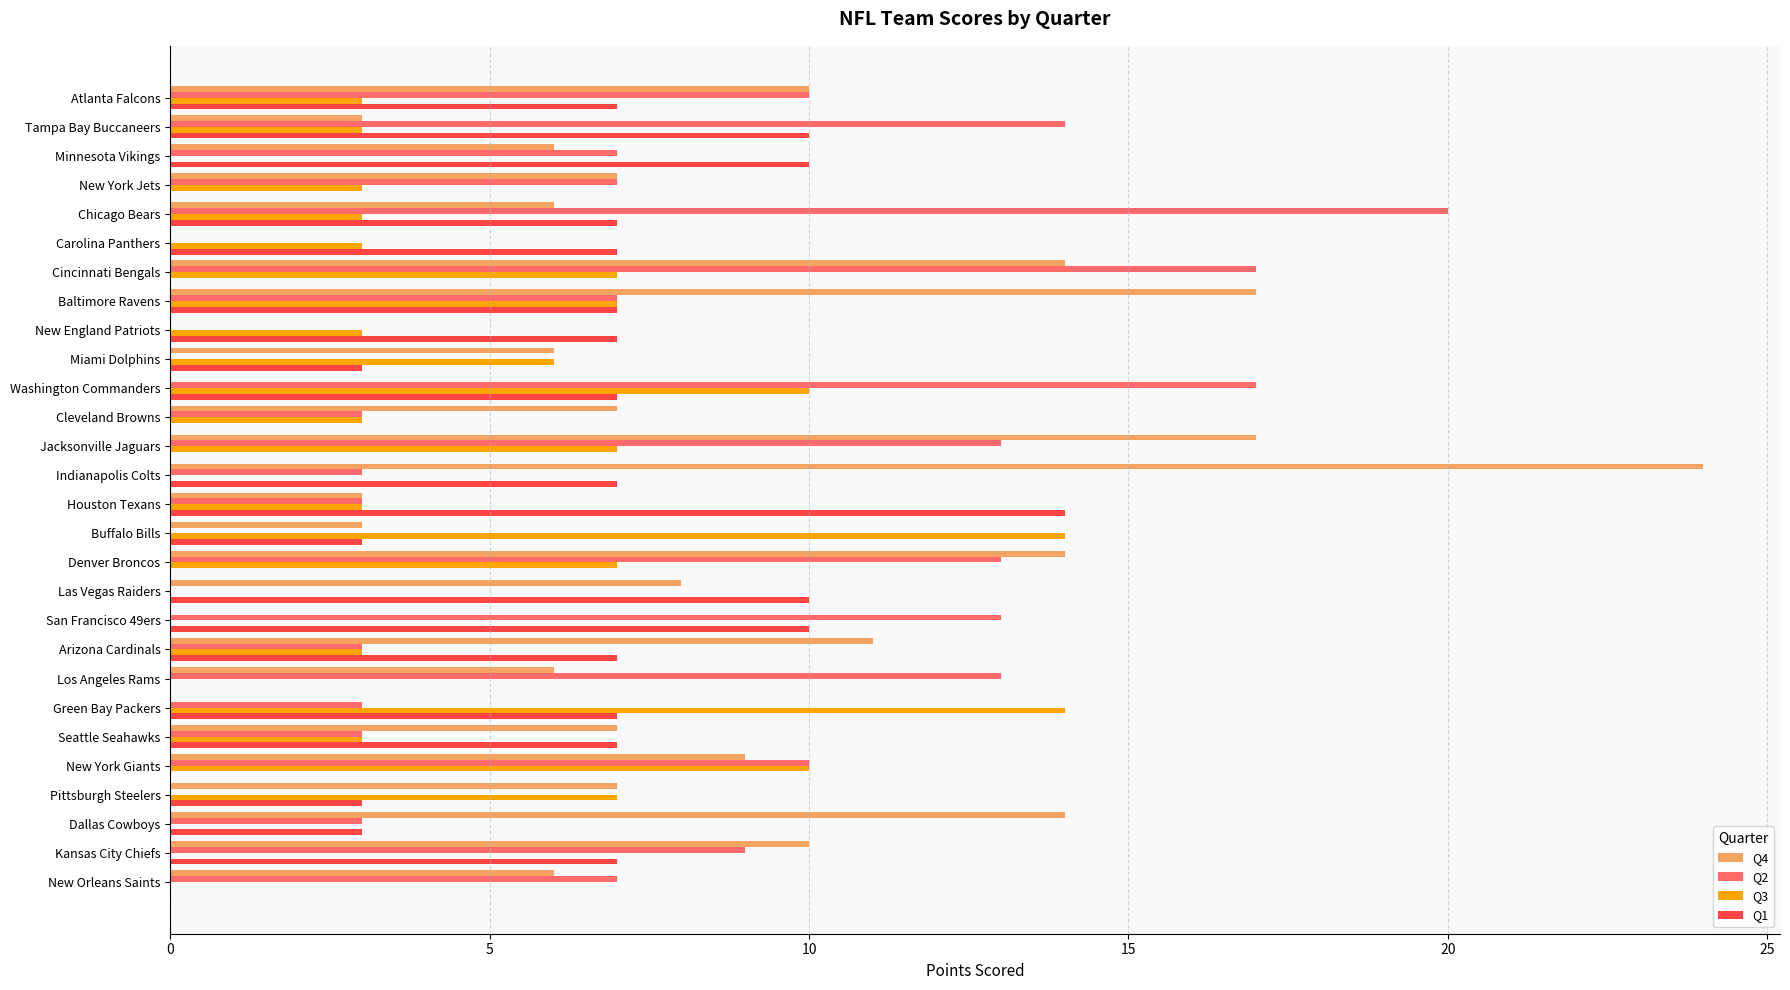

Which category has the highest value across all series?

Indianapolis Colts